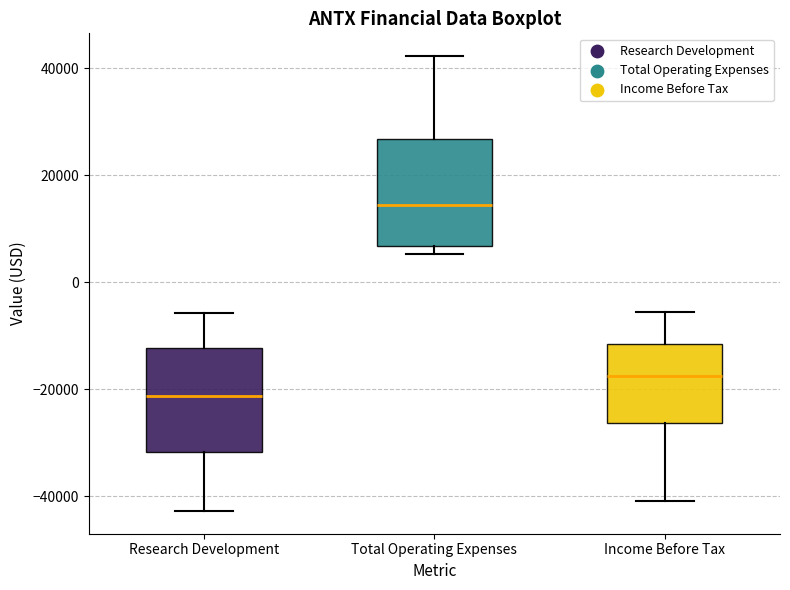

Reading left to right, transcribe this box plot: for each box, give where its median line is, the range the box spans, and where its two whiskers end, as read against the y-axis. The values are not printed on the chart, so give them approximately, as read against the axis.

Research Development: median -22000, box -32000 to -12000, whiskers -42000 to -6000
Total Operating Expenses: median 14000, box 6000 to 26000, whiskers 6000 (just below the box's lower edge) to 42000
Income Before Tax: median -18000, box -26000 to -12000, whiskers -40000 to -6000